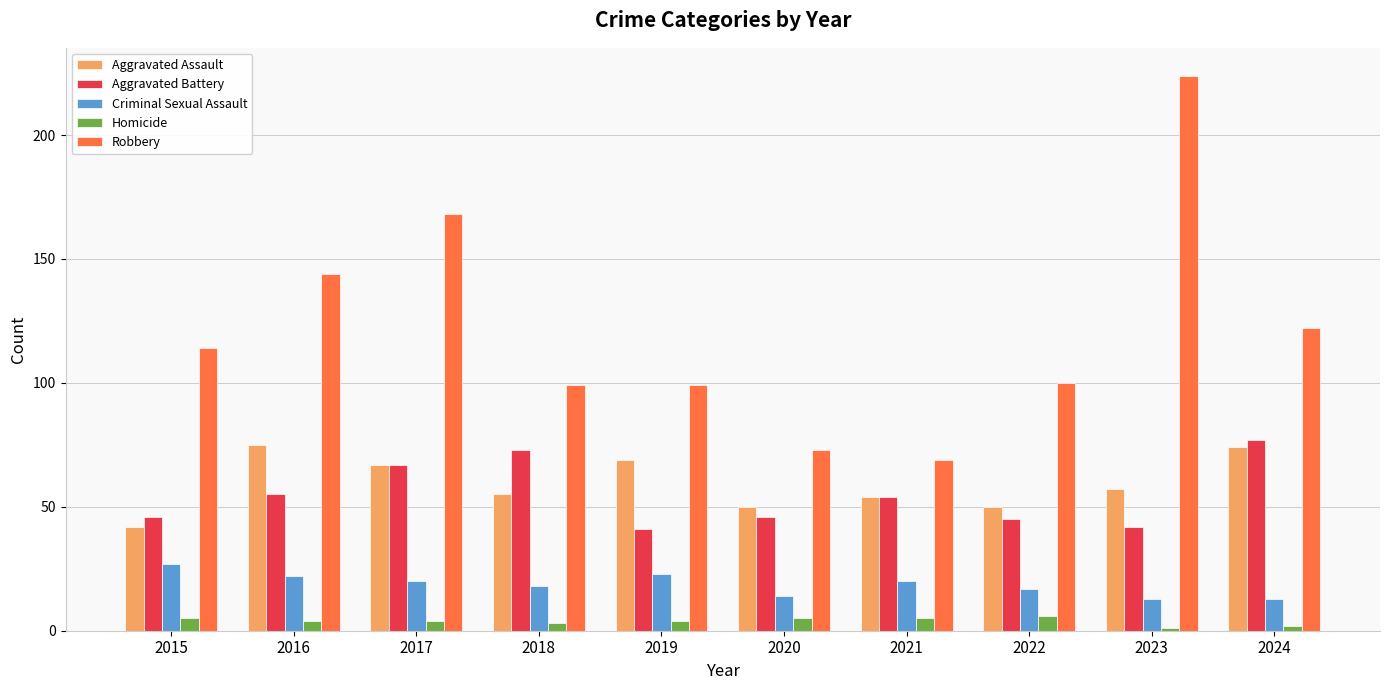

What are all the series names shown in the legend?

Aggravated Assault, Aggravated Battery, Criminal Sexual Assault, Homicide, Robbery